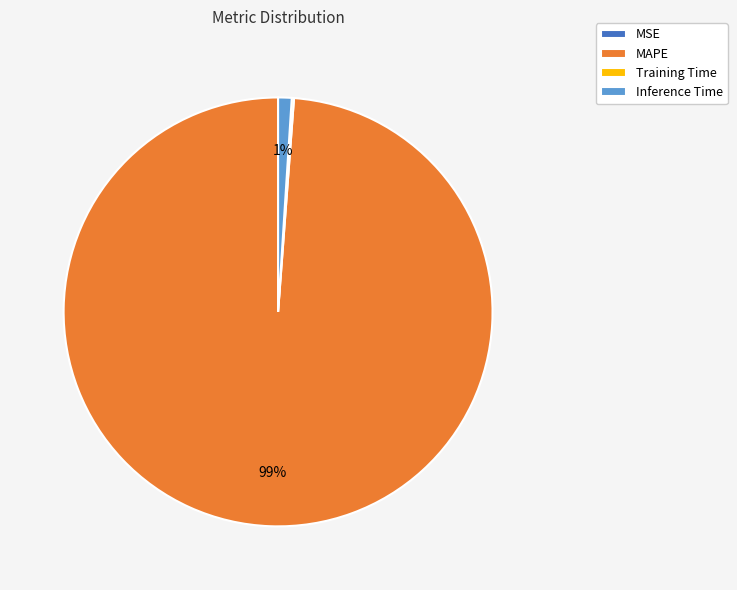

What is the largest slice in the pie chart?

MAPE